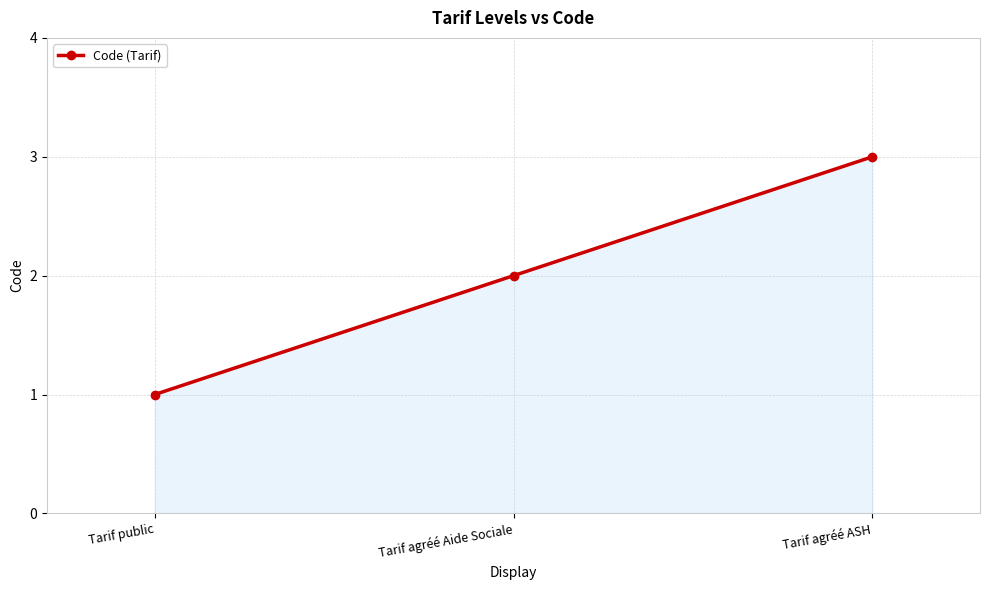

Which has a higher value, Tarif agréé Aide Sociale or Tarif public?

Tarif agréé Aide Sociale